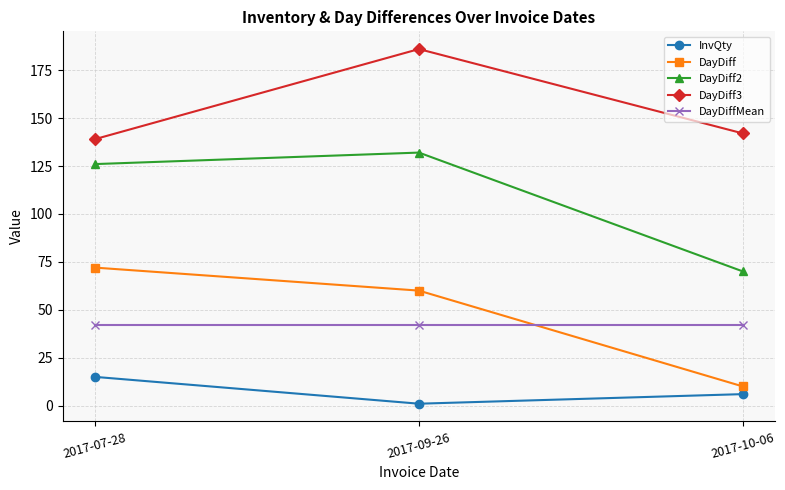

The InvQty series shows 15.0 at 2017-07-28. True or false?

True